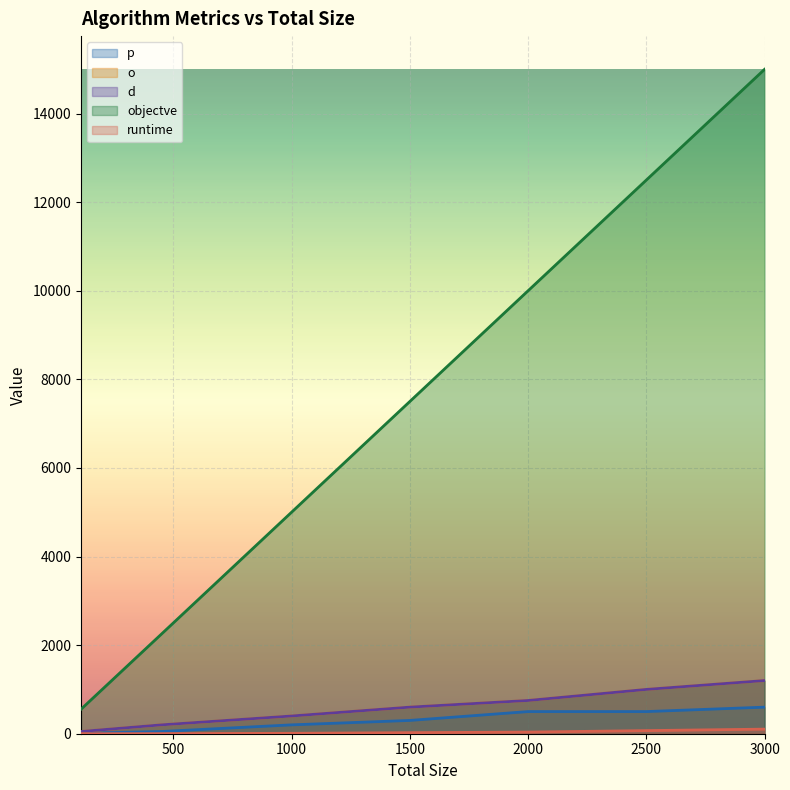

What is the sum of all runtime values?

245.8